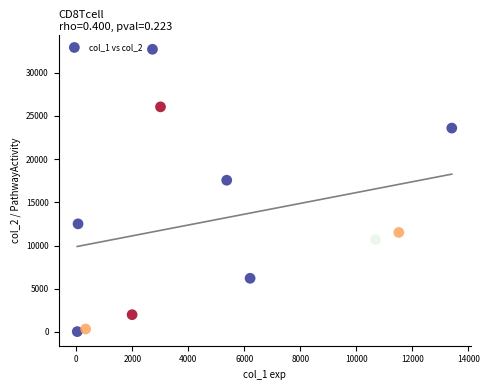

What is the range of X values (max minus min)?

13371